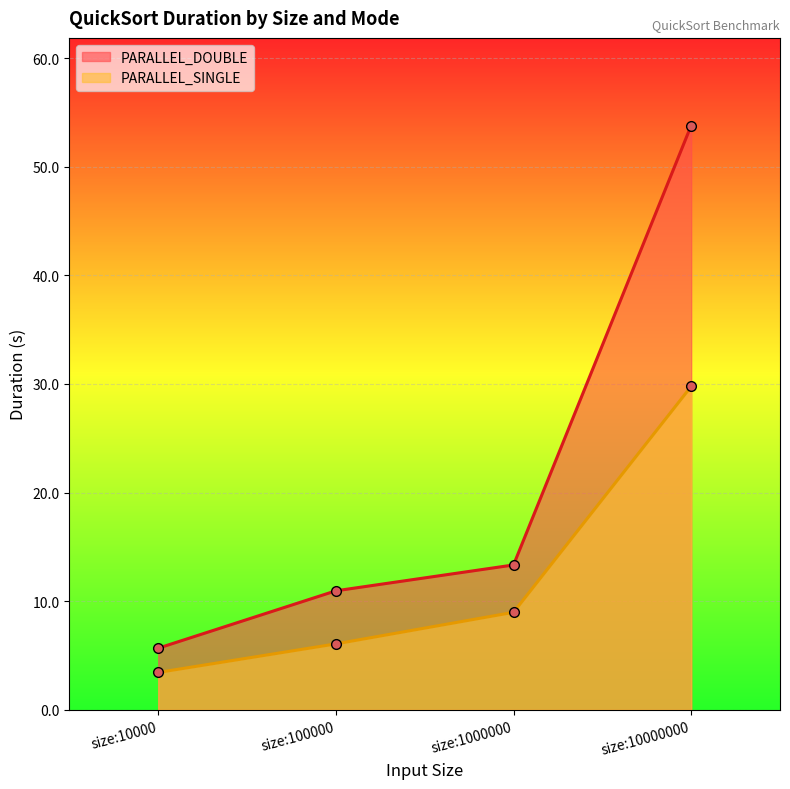

Which series changed the most between size:1000000 and size:10000000?

PARALLEL_DOUBLE